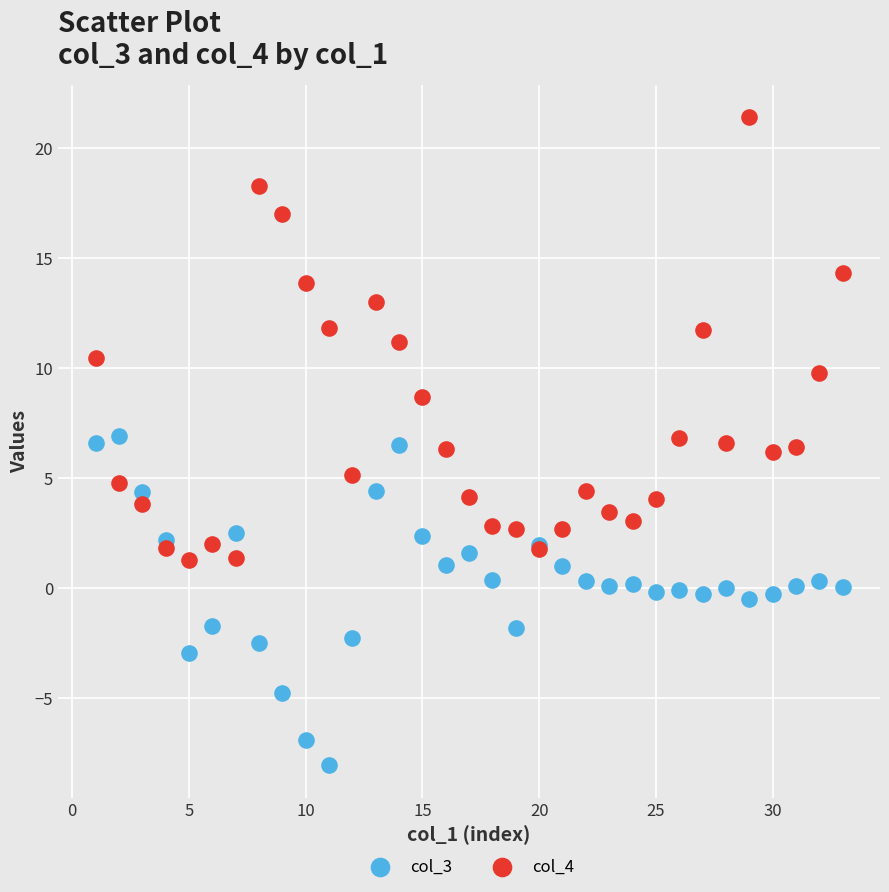

What are all the series names shown in the legend?

col_3, col_4